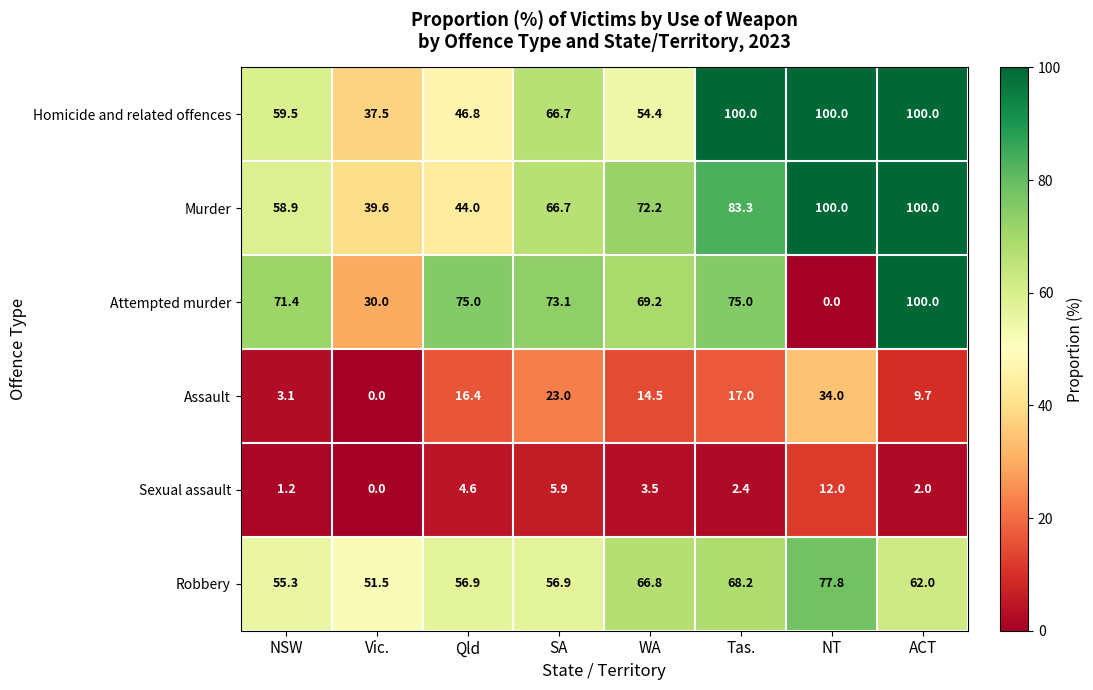

What is the maximum value for Assault?

34.0